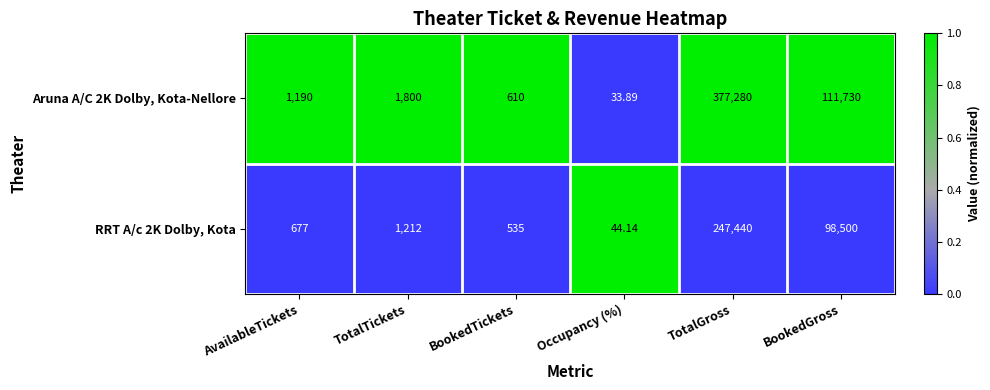

What is the maximum value shown in the chart?

377280.0